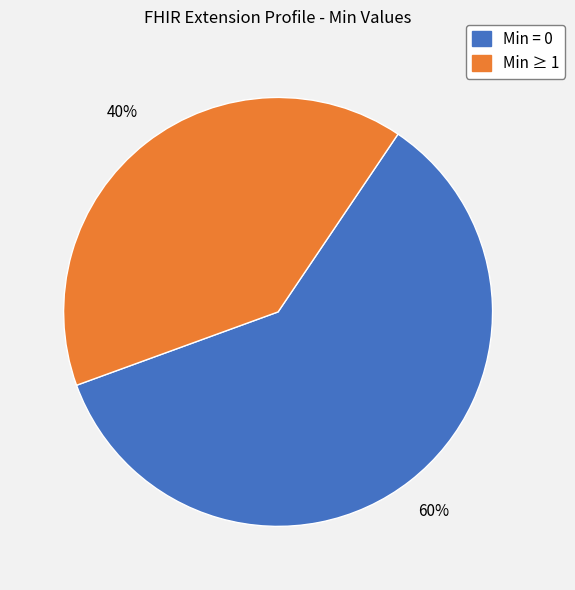

How many slices are in this pie chart?

2